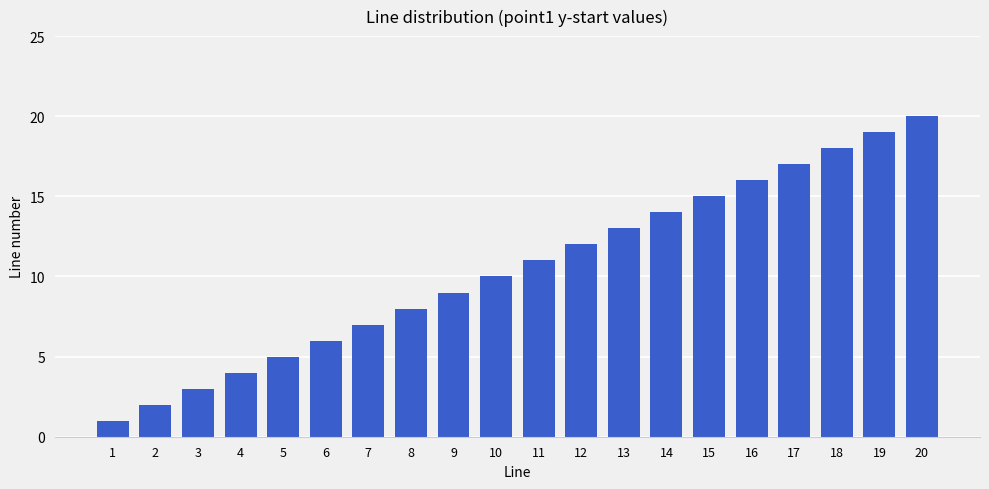

The chart shows a value of 4 at 6. True or false?

False